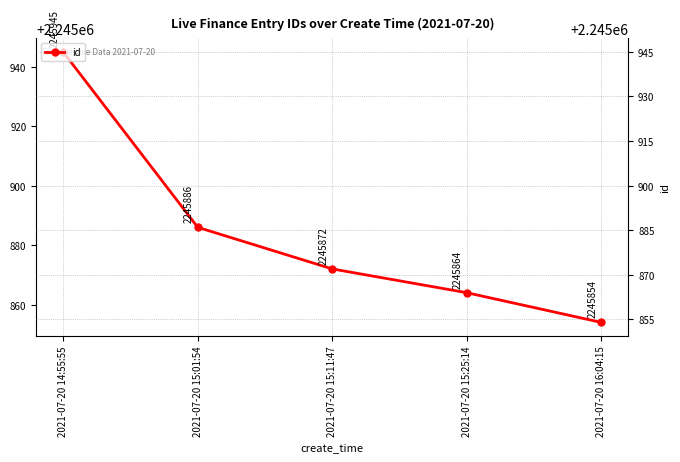

The chart shows a value of 2245945 at 2021-07-20 14:55:55. True or false?

True